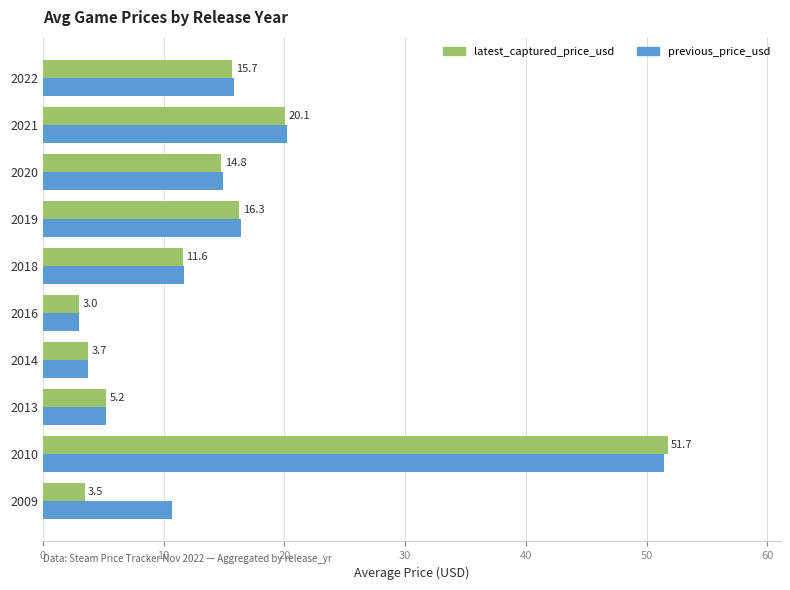

How many data points in latest_captured_price_usd are less than 14?

5